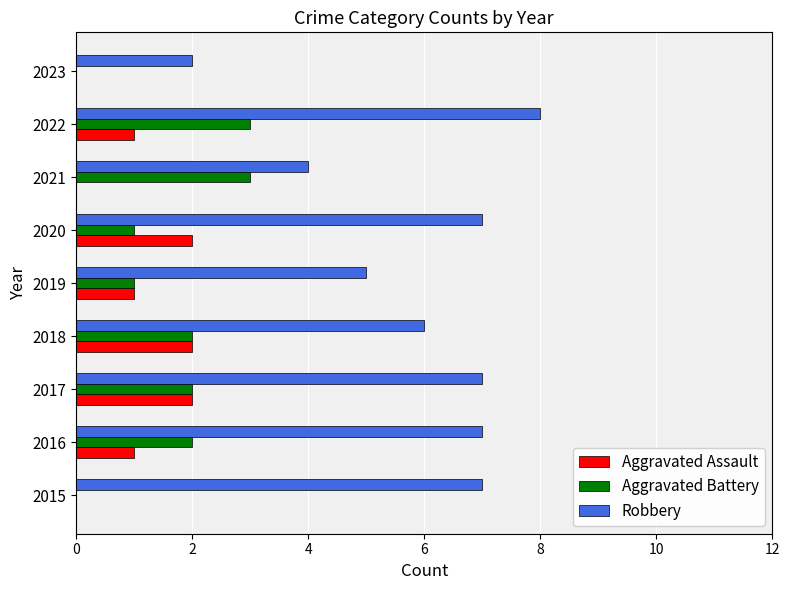

What is the total value across all series at 2021?

7